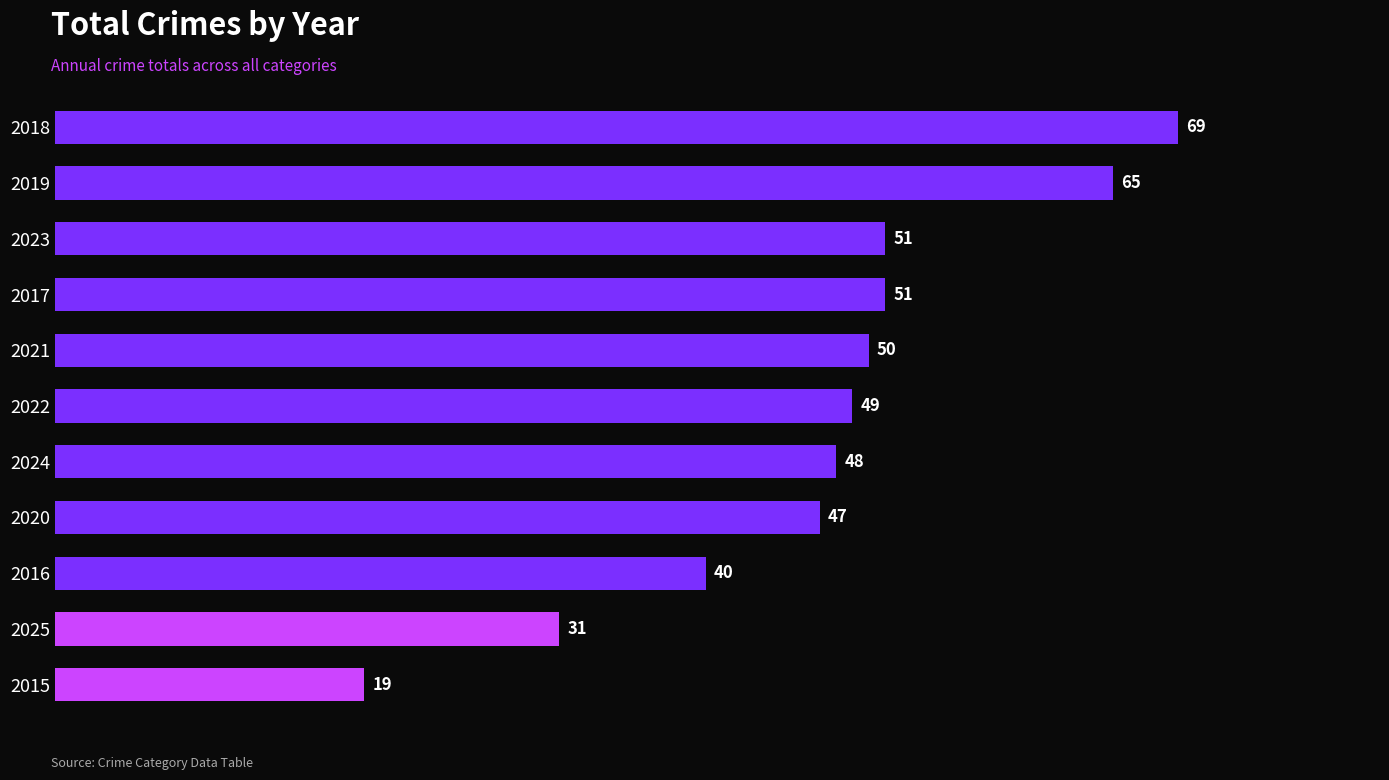

What is the change in value from 2016 to 2018?

+29